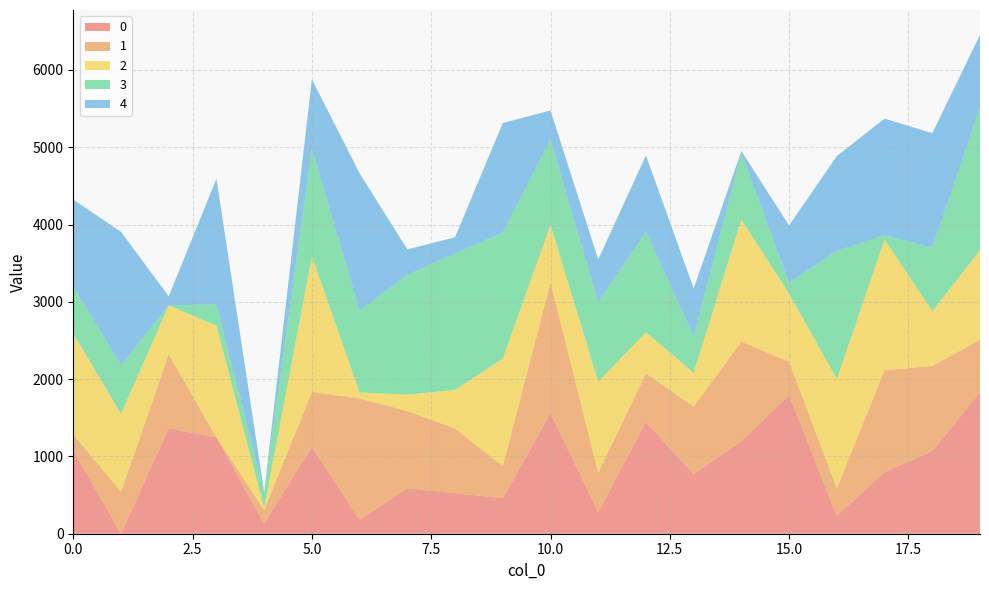

Reading right to left, transcribe all the data shown in this chart.

0: 19=1828	18=1067	17=797	16=230	15=1792	14=1196	13=769	12=1444	11=280	10=1558	9=458	8=524	7=590	6=176	5=1126	4=130	3=1246	2=1364	1=0	0=1080
1: 19=681	18=1103	17=1318	16=358	15=433	14=1288	13=875	12=632	11=508	10=1694	9=416	8=837	7=997	6=1574	5=707	4=176	3=0	2=957	1=542	0=204
2: 19=1158	18=708	17=1692	16=1416	15=881	14=1582	13=439	12=531	11=1180	10=745	9=1392	8=500	7=212	6=78	5=1757	4=28	3=1446	2=632	1=1008	0=1310
3: 19=1846	18=822	17=54	16=1656	15=142	14=856	13=467	12=1302	11=1026	10=1103	9=1632	8=1766	7=1550	6=1060	5=1390	4=204	3=277	2=0	1=632	0=603
4: 19=940	18=1482	17=1510	16=1226	15=741	14=28	13=623	12=986	11=554	10=376	9=1416	8=208	7=330	6=1774	5=900	4=0	3=1624	2=118	1=1724	0=1126